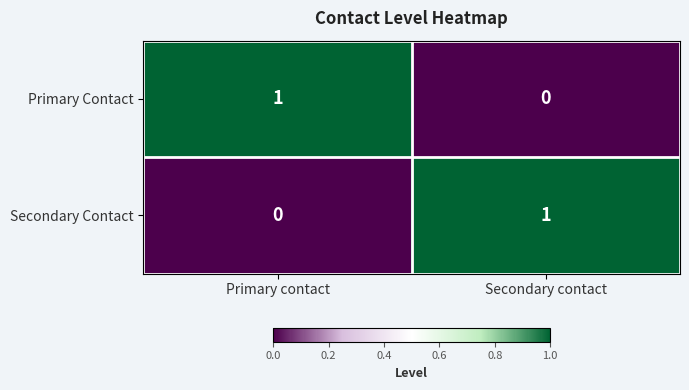

List the labels in order of Primary Contact value, largest first.

Primary contact, Secondary contact